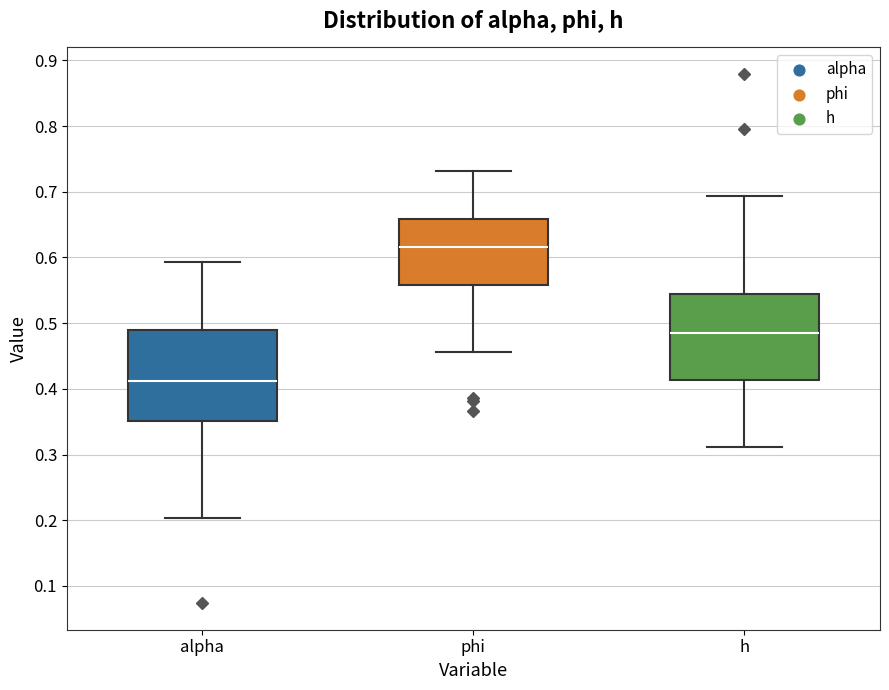

Reading left to right, read every box against the y-axis: the position of its median line, the range the box covers, and the ends of its whiskers. The values are not printed on the chart, so give them approximately, as read against the axis.

alpha: median 0.41, box 0.35 to 0.49, whiskers 0.20 to 0.59
phi: median 0.62, box 0.56 to 0.66, whiskers 0.46 to 0.73
h: median 0.48, box 0.41 to 0.54, whiskers 0.31 to 0.69